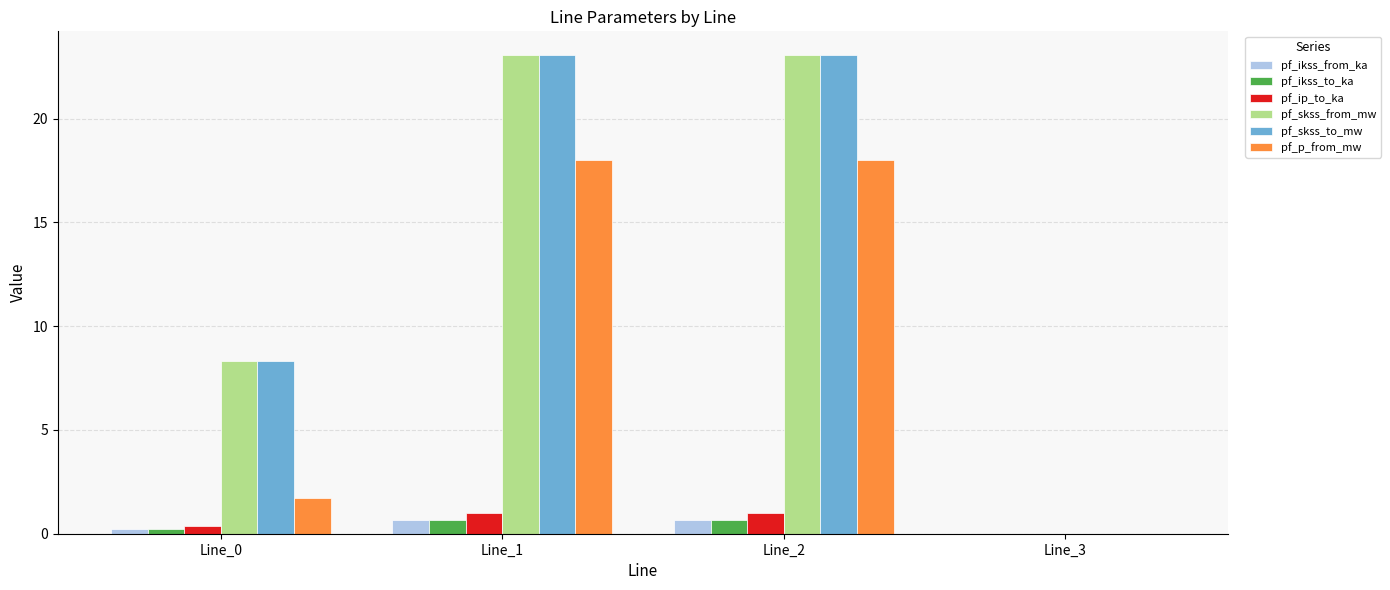

Reading left to right, what are all the values shown in this chart?

pf_ikss_from_ka: 0.2	0.7	0.7	0.0
pf_ikss_to_ka: 0.2	0.7	0.7	0.0
pf_ip_to_ka: 0.4	1.0	1.0	0.0
pf_skss_from_mw: 8.3	23.0	23.0	0.0
pf_skss_to_mw: 8.3	23.0	23.0	0.0
pf_p_from_mw: 1.7	18.0	18.0	0.0